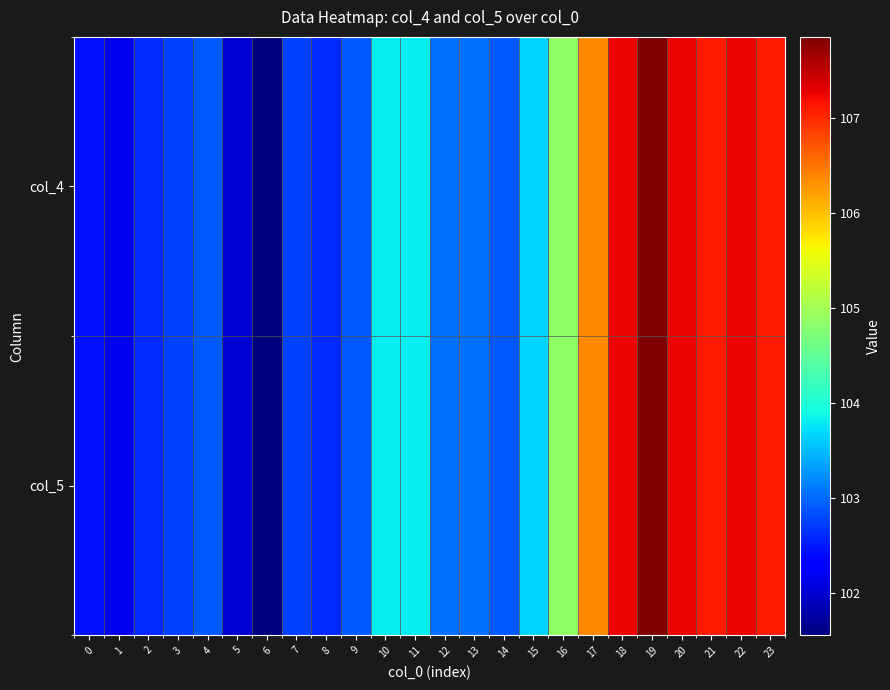

Reading right to left, transcribe all the data shown in this chart.

col_4: 23=107.1	22=107.2	21=107.1	20=107.2	19=107.8	18=107.2	17=106.3	16=104.8	15=103.7	14=102.9	13=103.0	12=103.0	11=103.8	10=103.8	9=102.9	8=102.6	7=102.8	6=101.5	5=102.0	4=102.9	3=102.8	2=102.6	1=102.2	0=102.5
col_5: 23=107.1	22=107.2	21=107.1	20=107.2	19=107.8	18=107.2	17=106.3	16=104.8	15=103.7	14=102.9	13=103.0	12=103.0	11=103.8	10=103.8	9=102.9	8=102.6	7=102.8	6=101.5	5=102.0	4=102.9	3=102.8	2=102.6	1=102.2	0=102.5